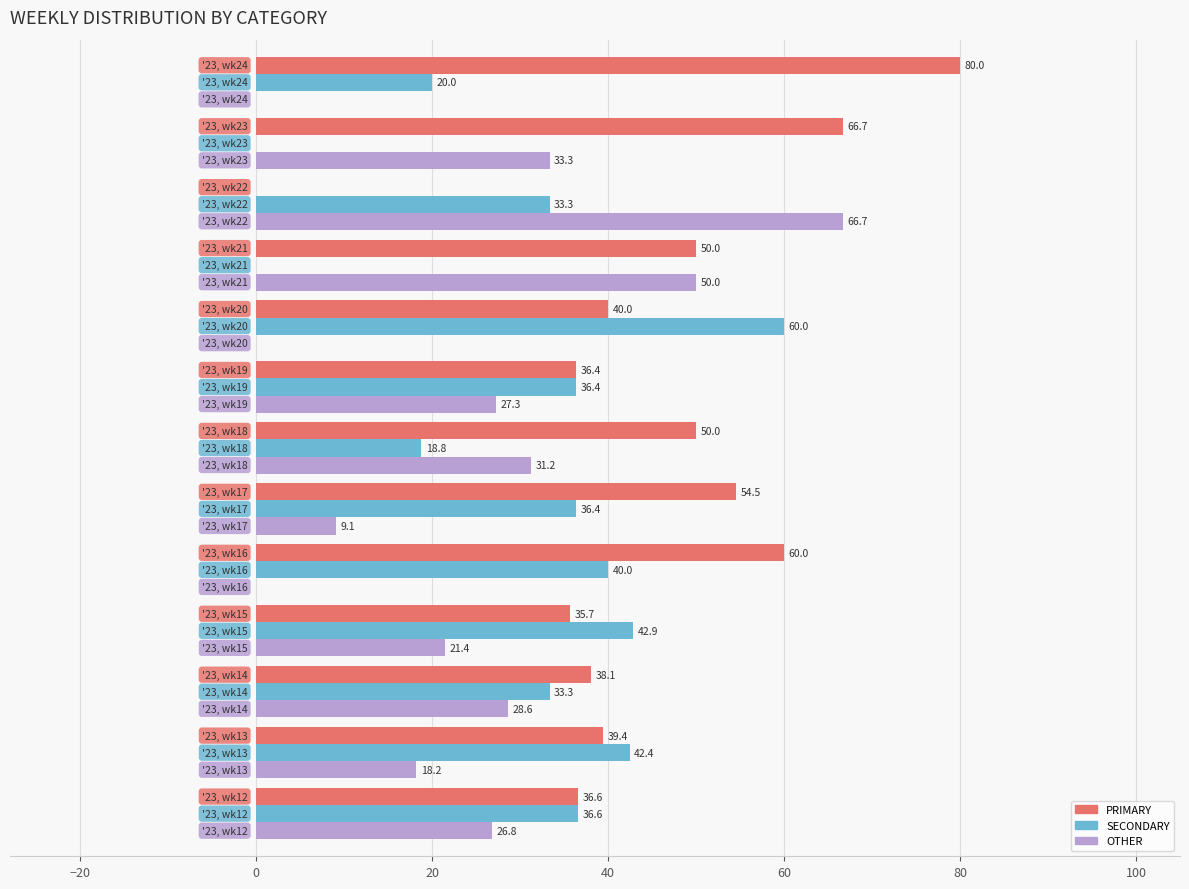

What is the sum of all OTHER values?

312.6